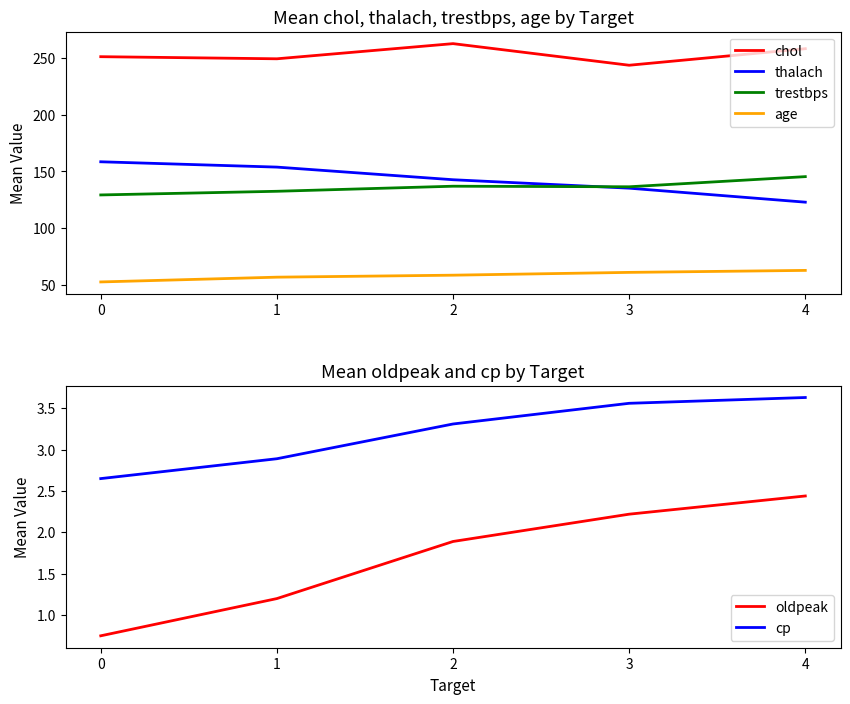

True or false: oldpeak has more than 1 interior local peaks.

False